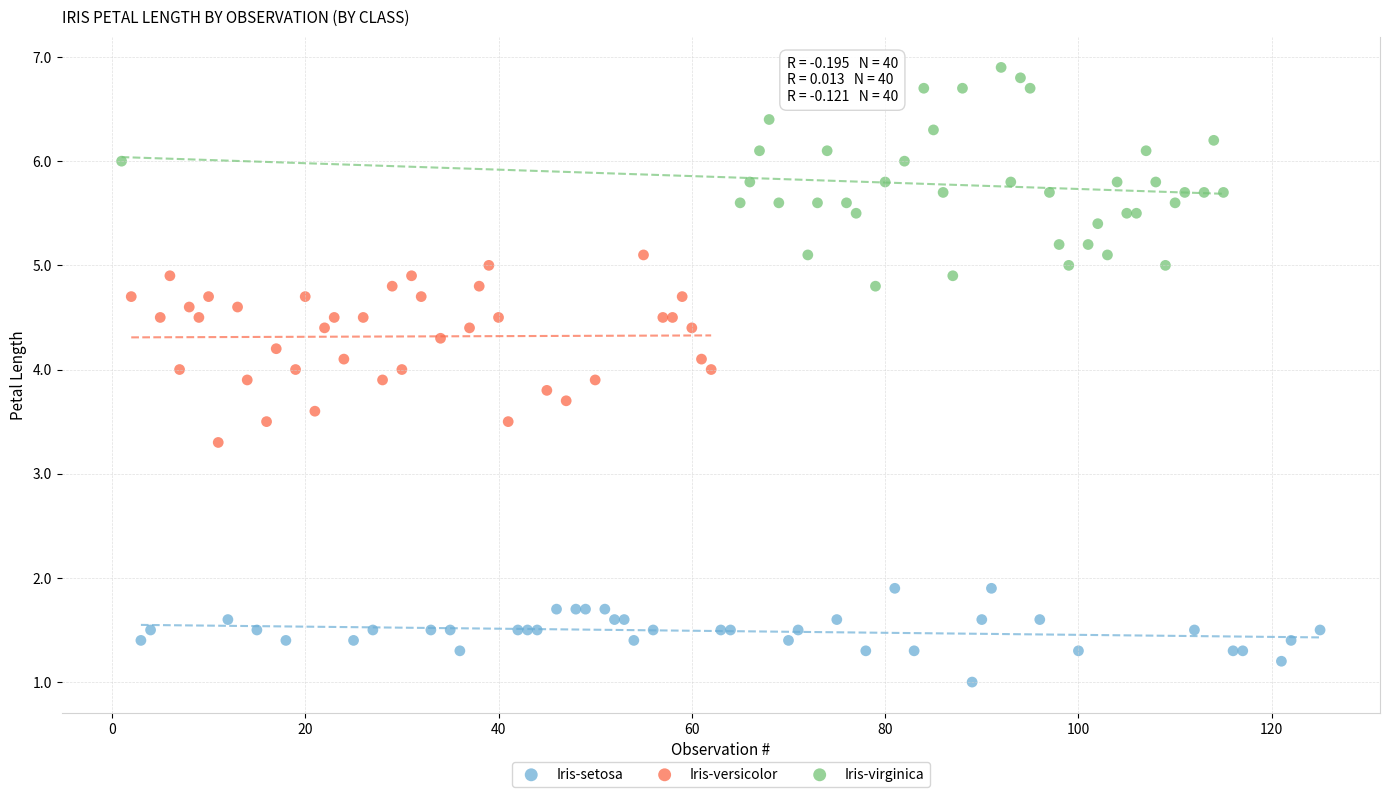

Which series reaches the maximum Y coordinate?

Iris-virginica